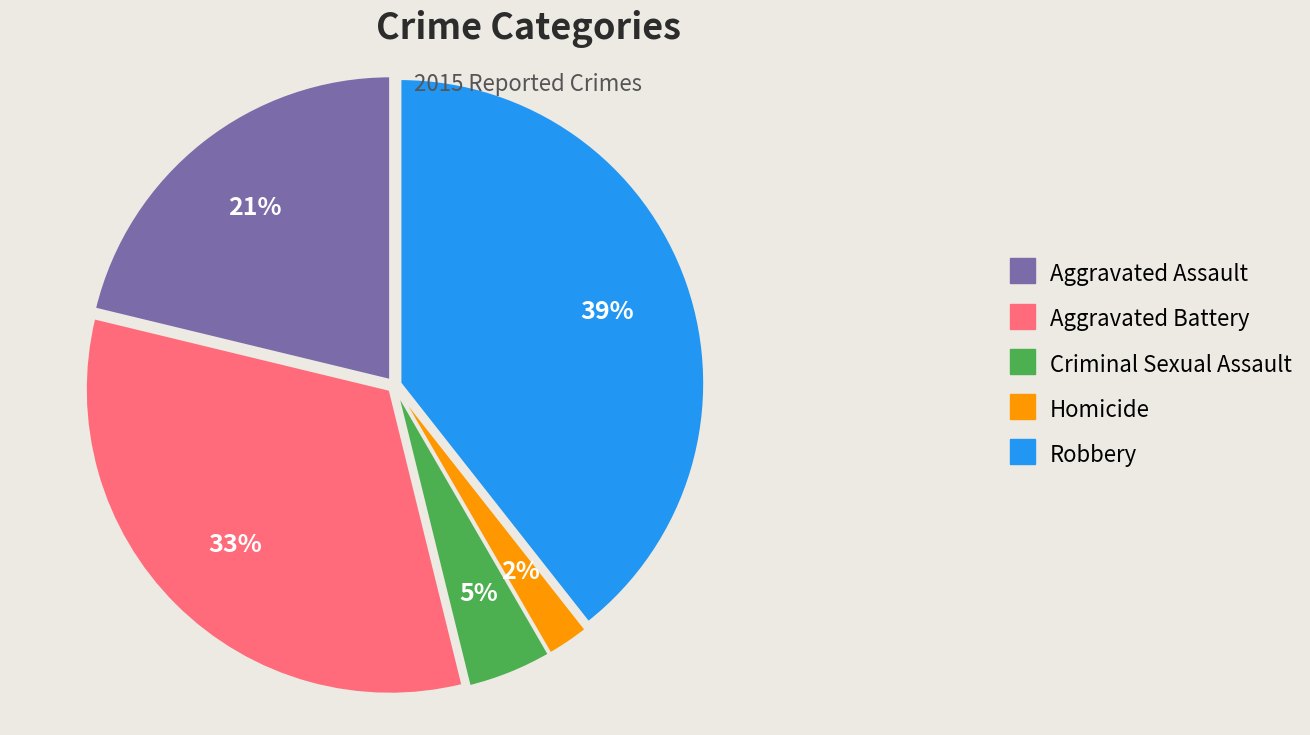

Approximately how many times larger is the value at Aggravated Battery compared to Robbery?

0.8